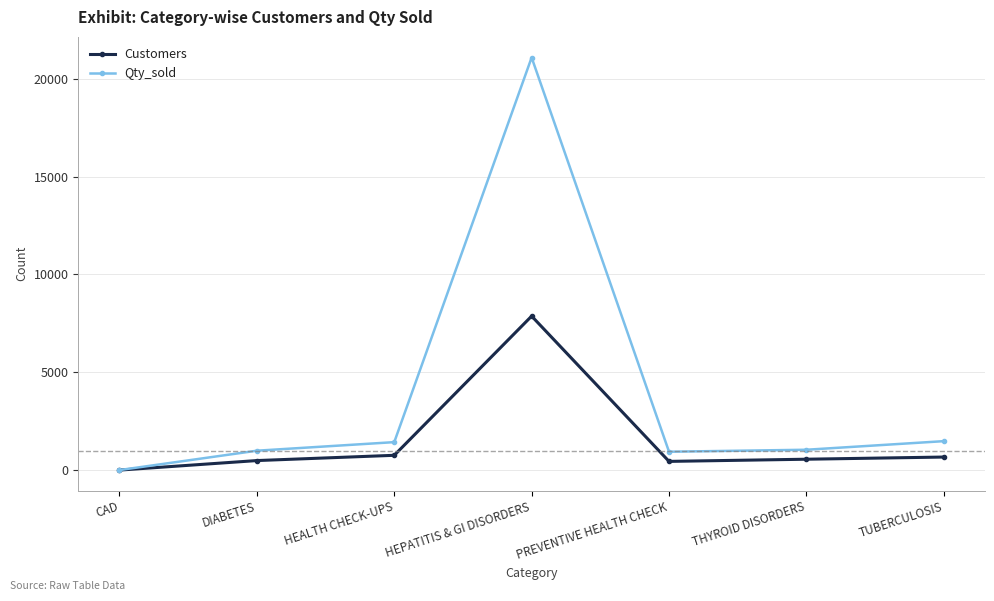

What are all the series names shown in the legend?

Customers, Qty_sold